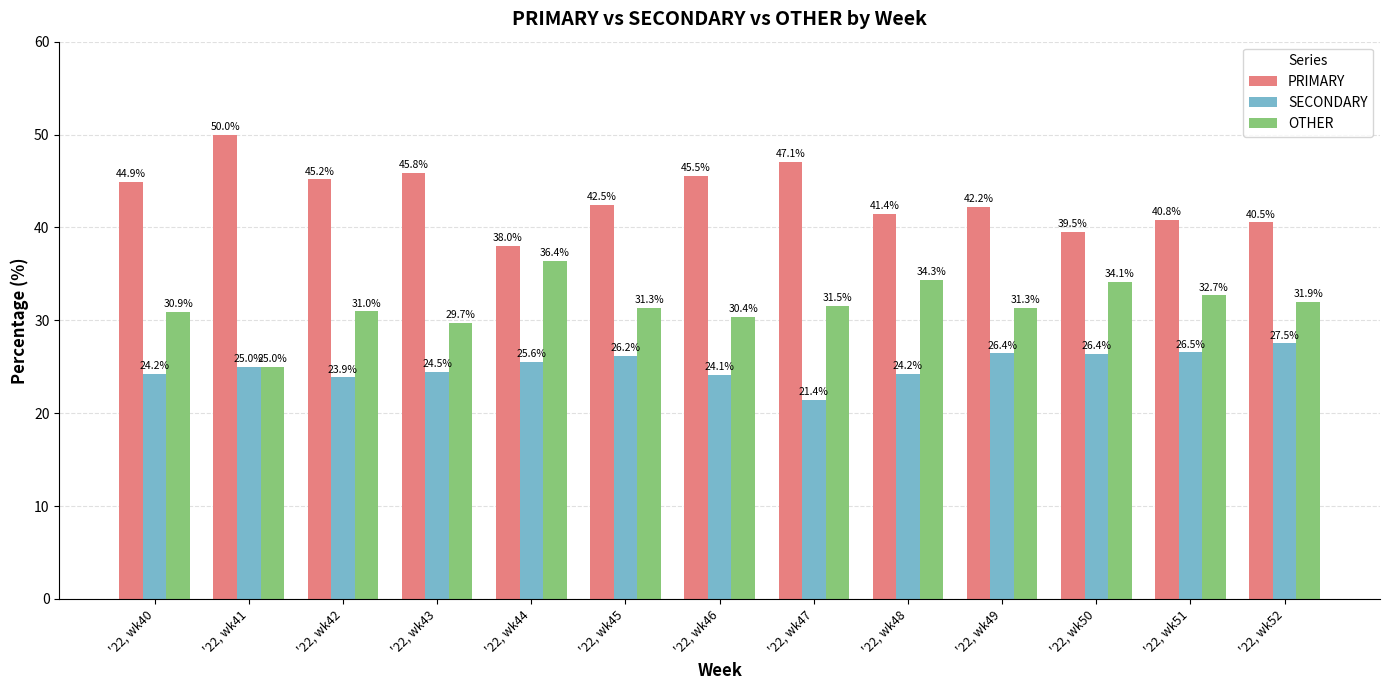

Which series has the largest range (max minus min)?

PRIMARY